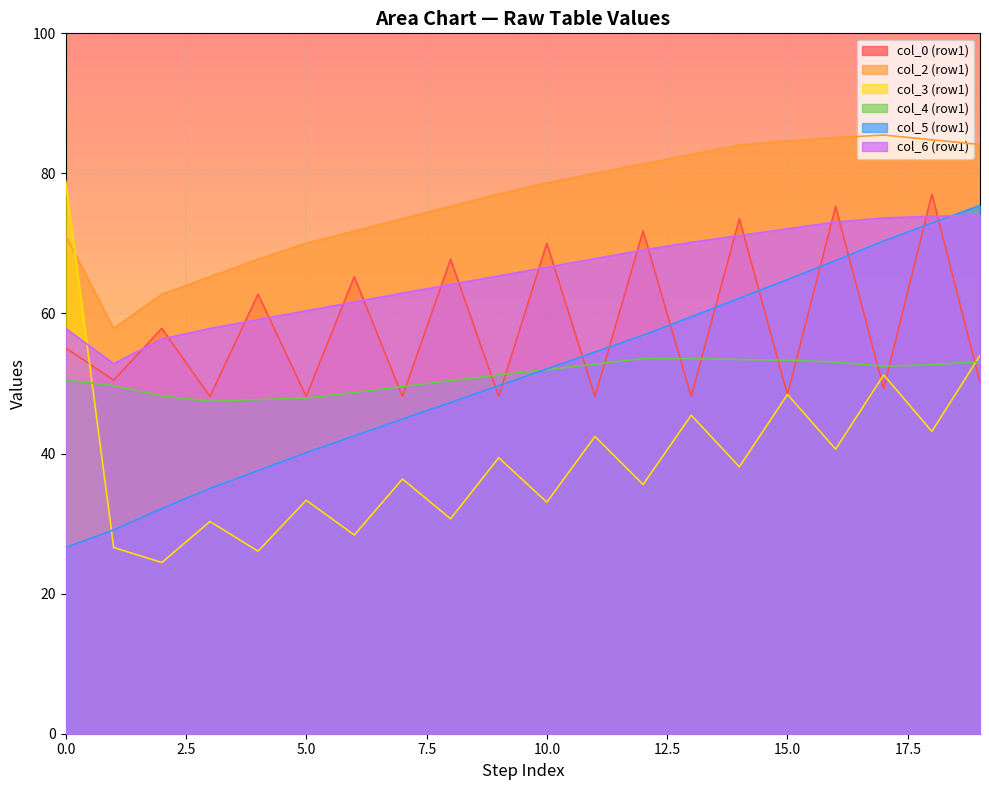

What is the approximate value of col_6 (row1) at 15.0?

72.1